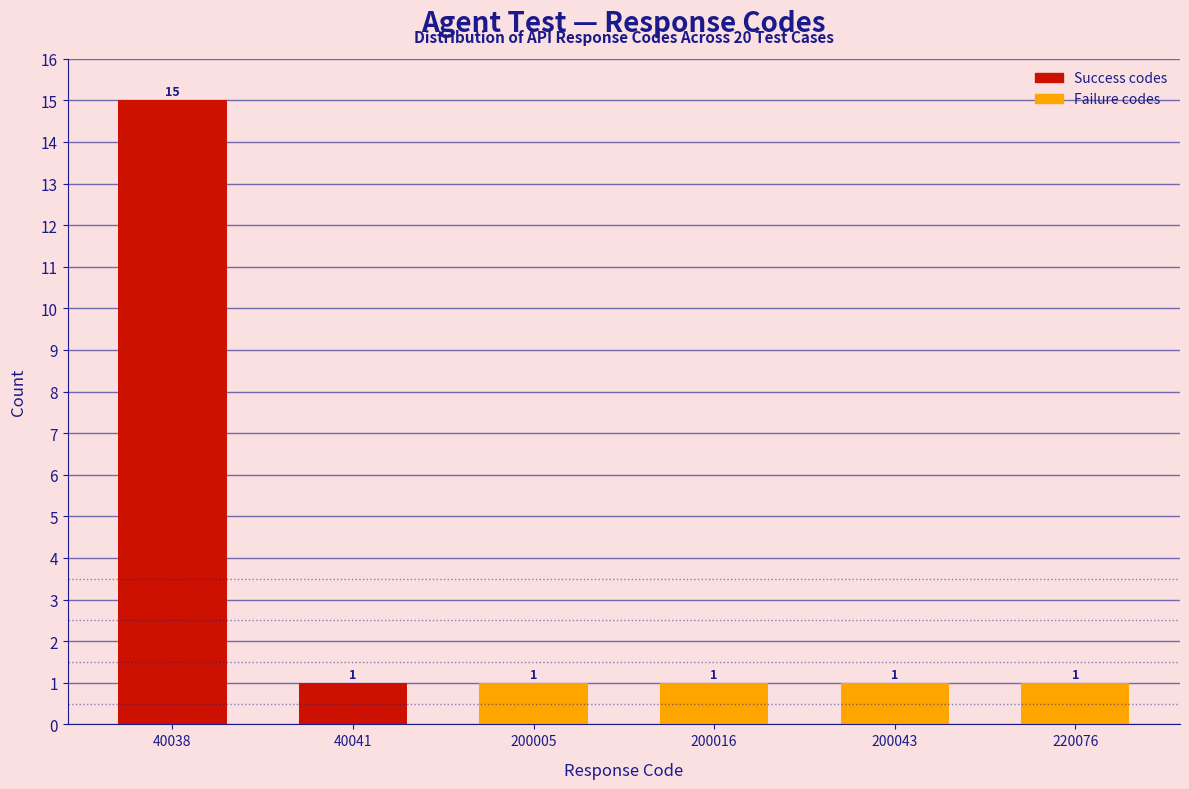

Reading left to right, extract all data points from this chart.

40038=15	40041=1	200005=1	200016=1	200043=1	220076=1